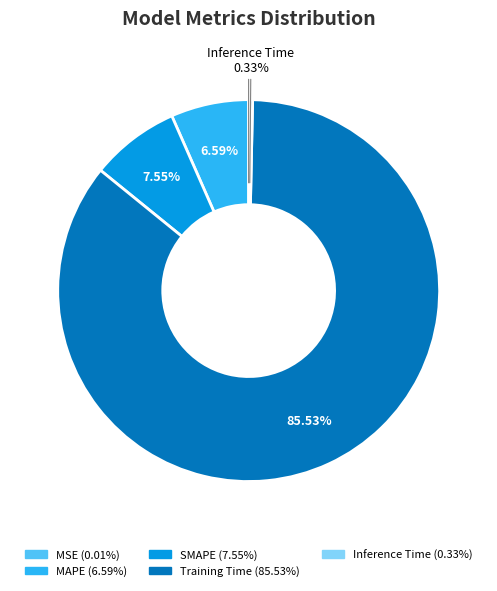

Is there any slice that represents more than half of the pie?

Yes